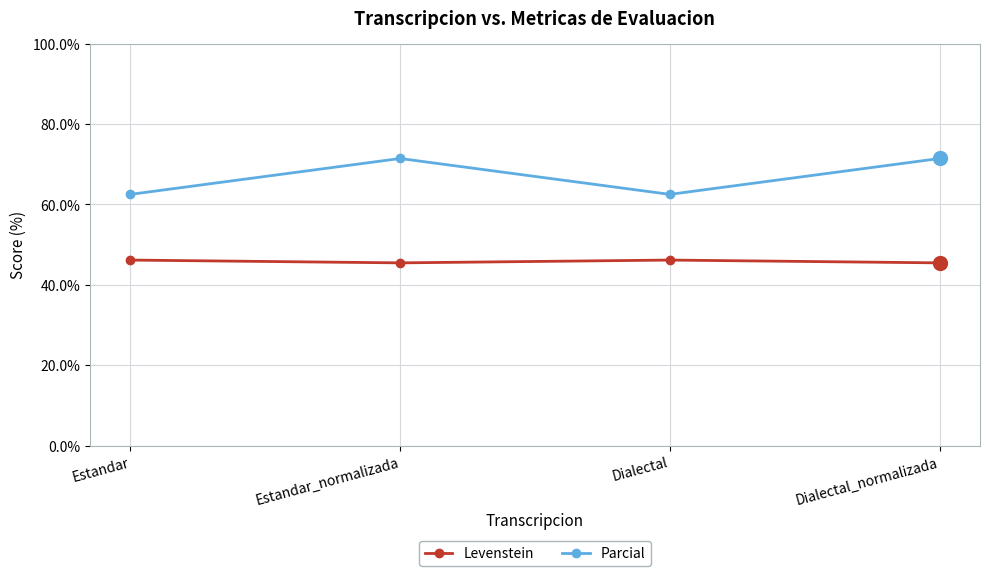

Is it true that Levenstein equals 30.0 at Estandar?

False